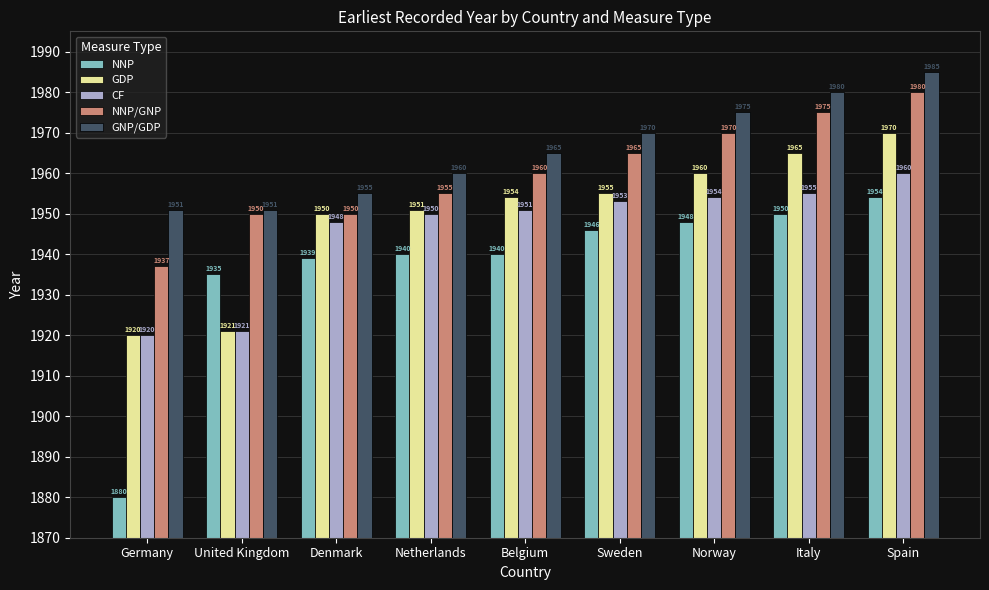

Between United Kingdom and Netherlands, which series saw the biggest shift?

GDP